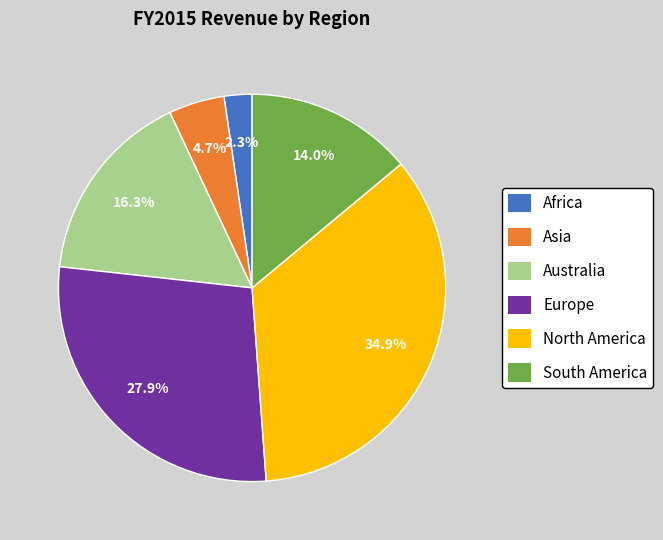

Is there a majority slice in this chart?

No